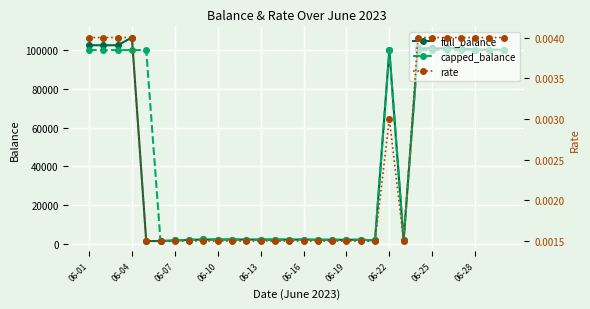

True or false: capped_balance and rate intersect in this chart.

False